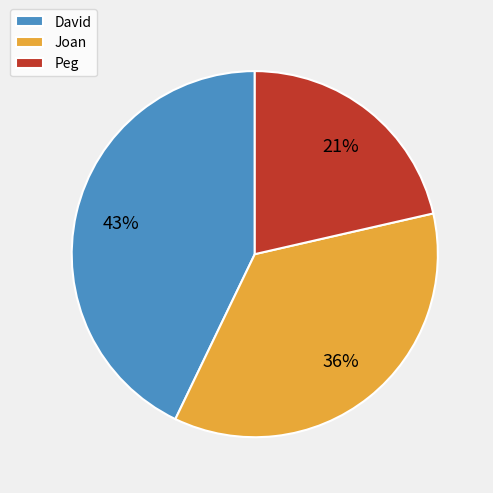

To the nearest percent, what portion does Peg represent?

21%